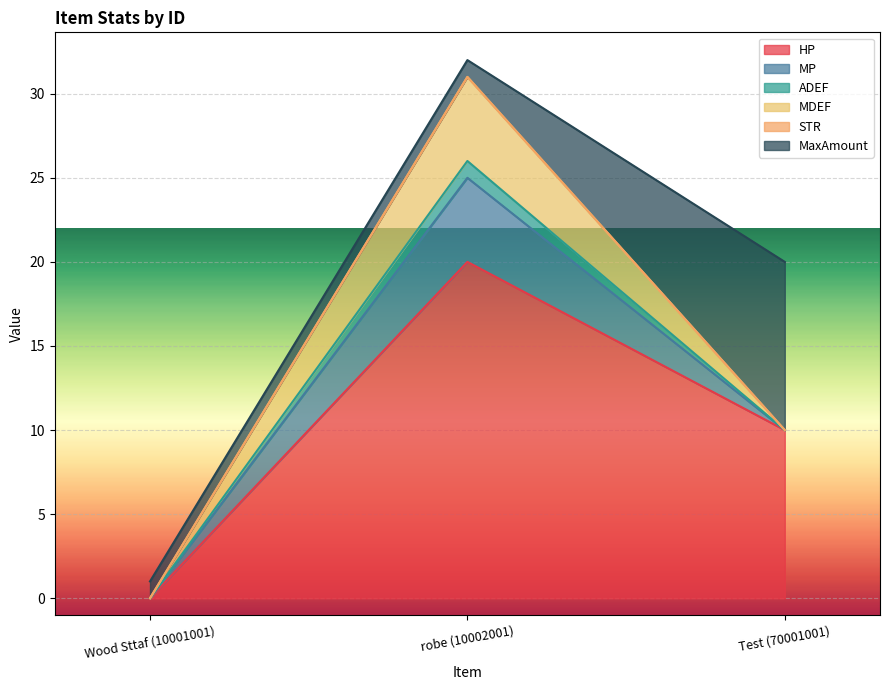

At how many categories does at least one series exceed 19?

1